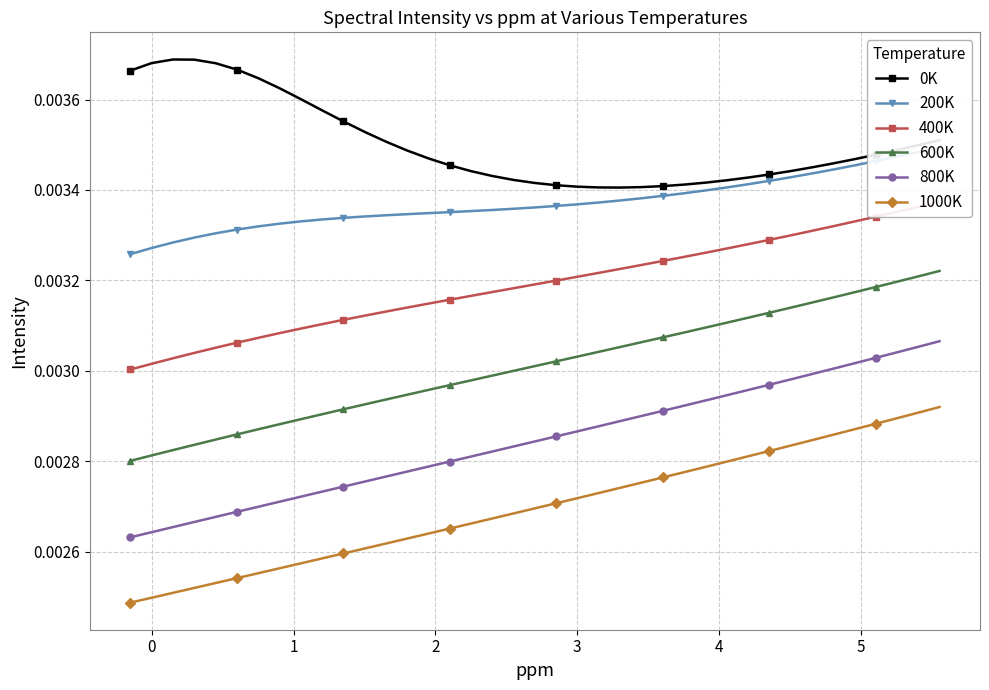

Count the number of data series in this chart.

6